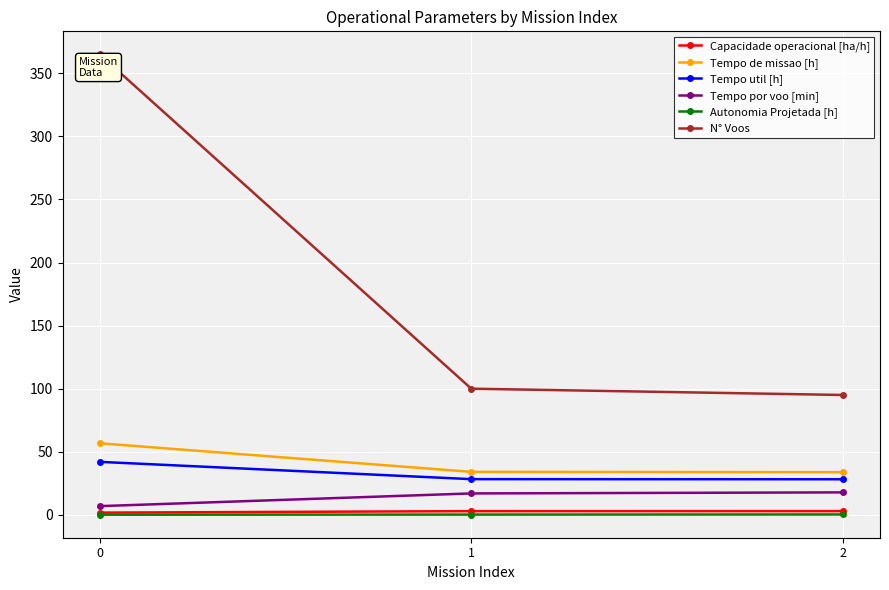

What is the average value of the Tempo util [h] series?

32.8